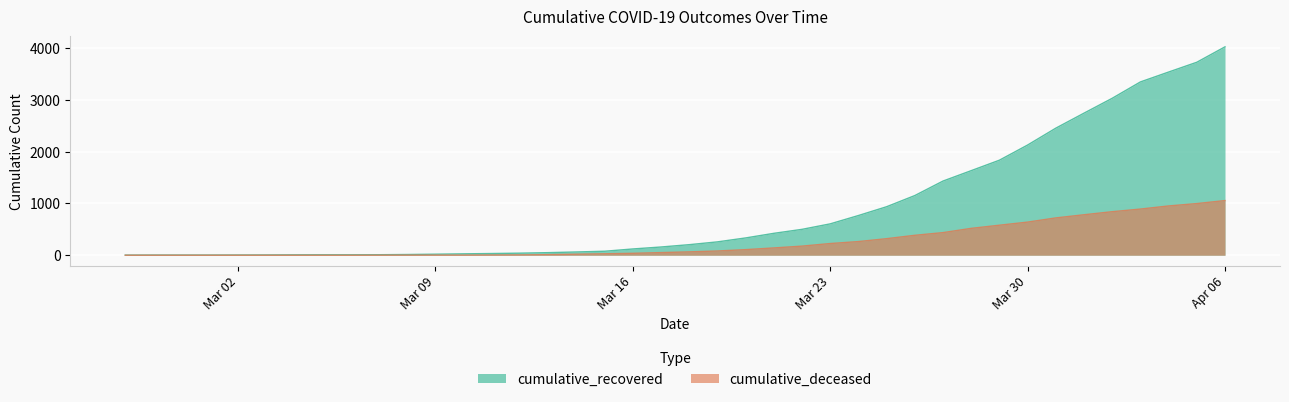

What is the average value of the cumulative_deceased series?

259